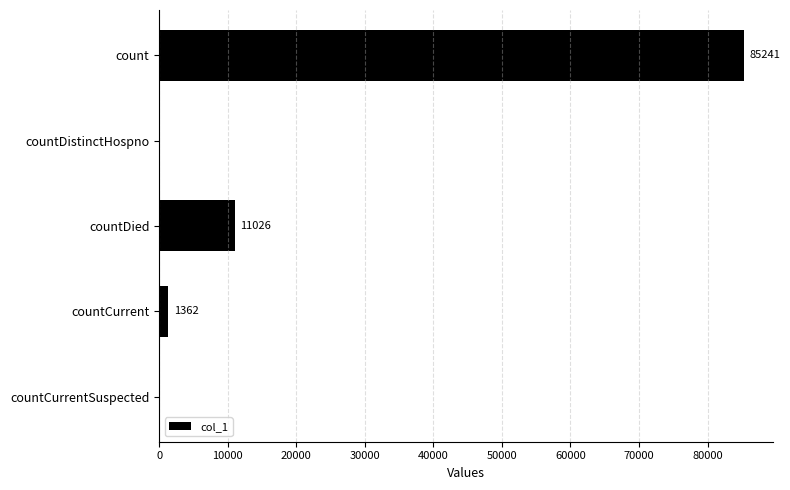

Is it true that the value at countDied is 16393?

False